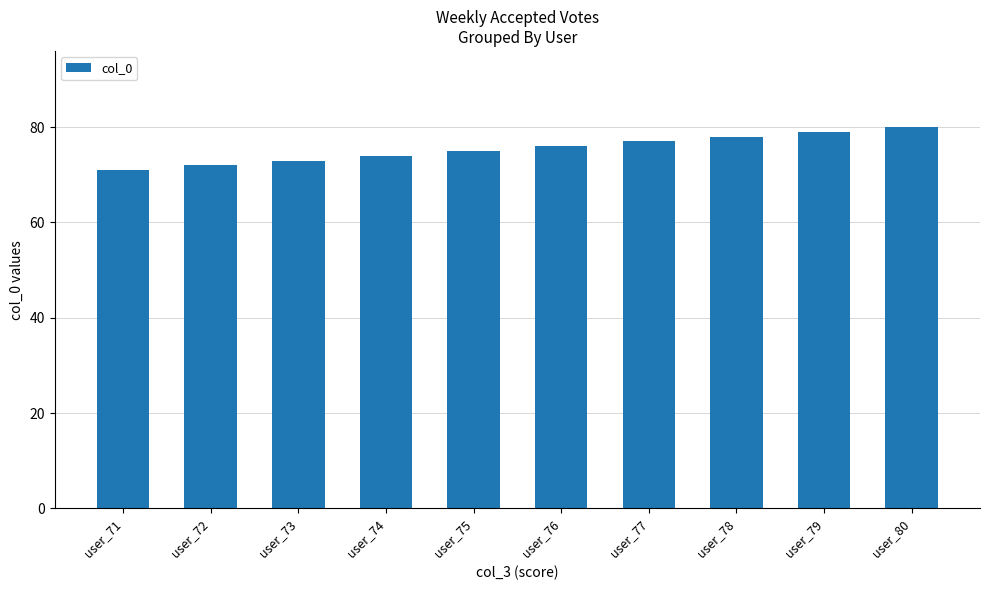

Approximately how many times larger is the value at user_78 compared to user_71?

1.1